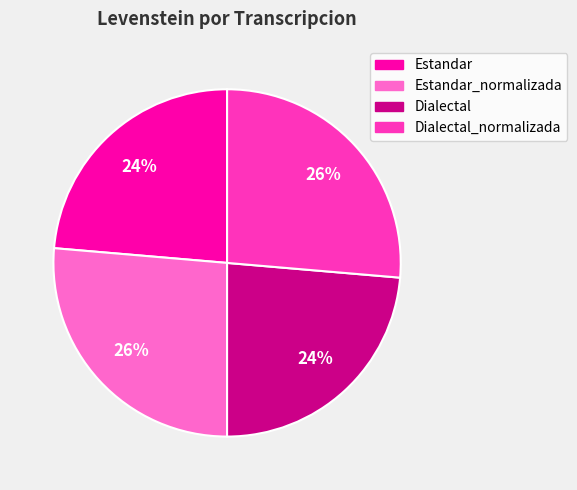

Is Estandar the majority of the pie?

No